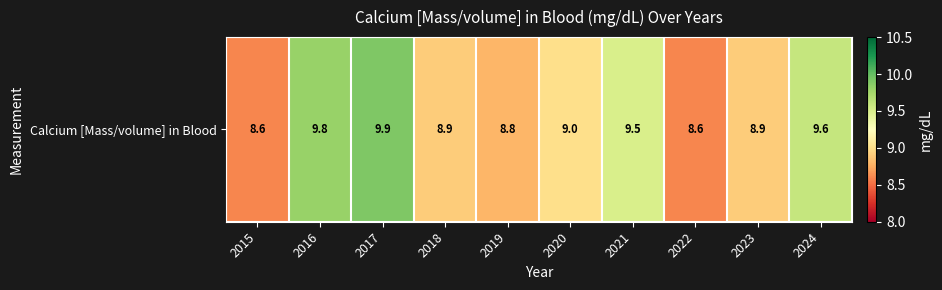

The chart shows a value of 16.4 at 2024. True or false?

False